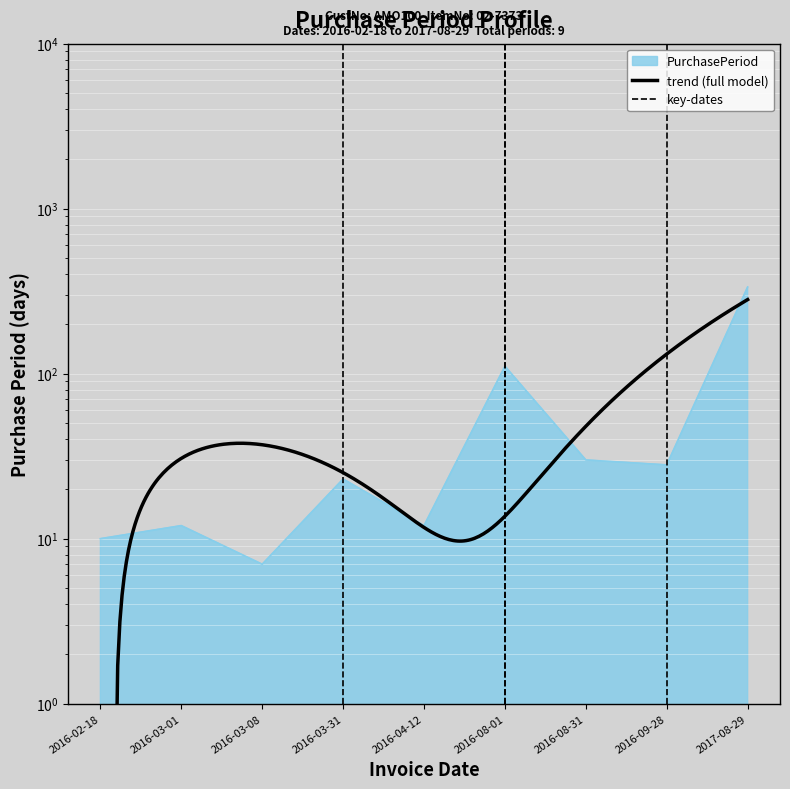

What is the difference between the maximum and second lowest values?

325